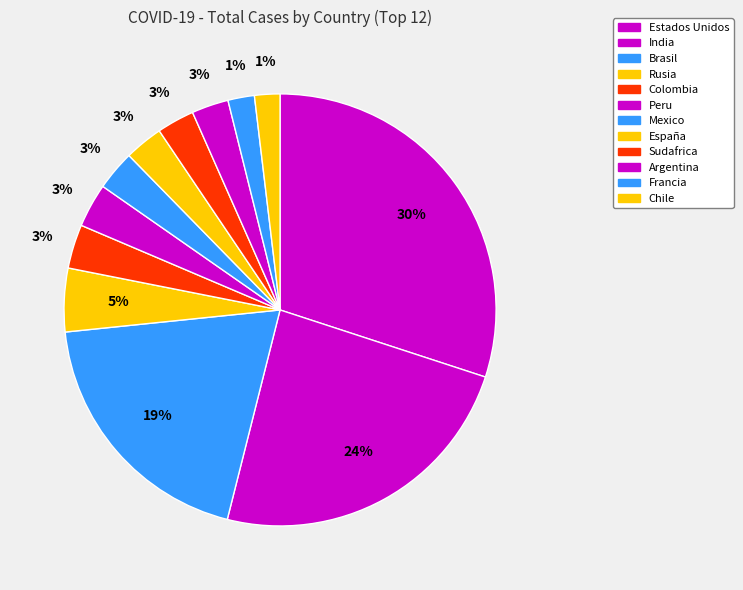

To the nearest percent, what is the combined percentage of Peru and Argentina?

6%